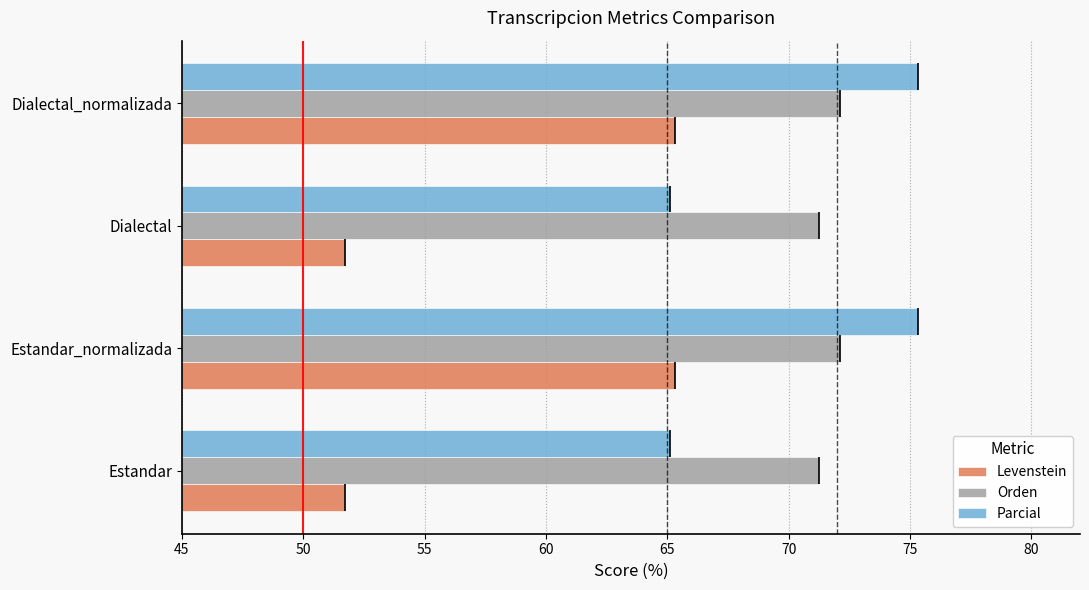

What is the smallest value displayed?

51.7